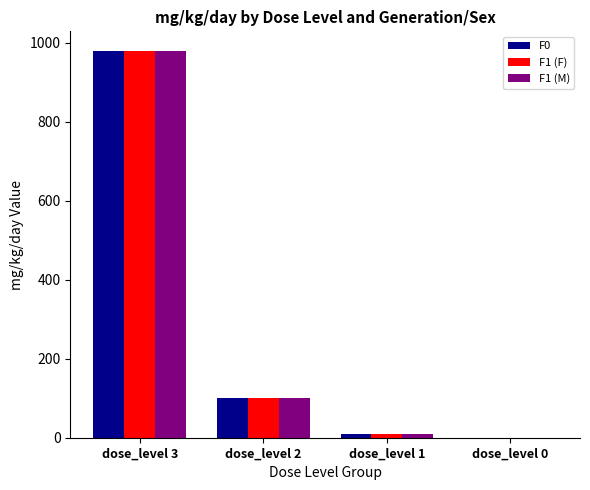

At which category is the sum across all series the highest?

dose_level 3